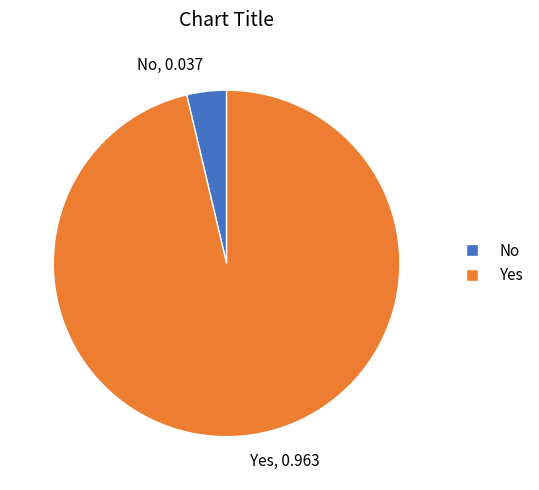

Combined, do No and Yes account for over 50%?

Yes